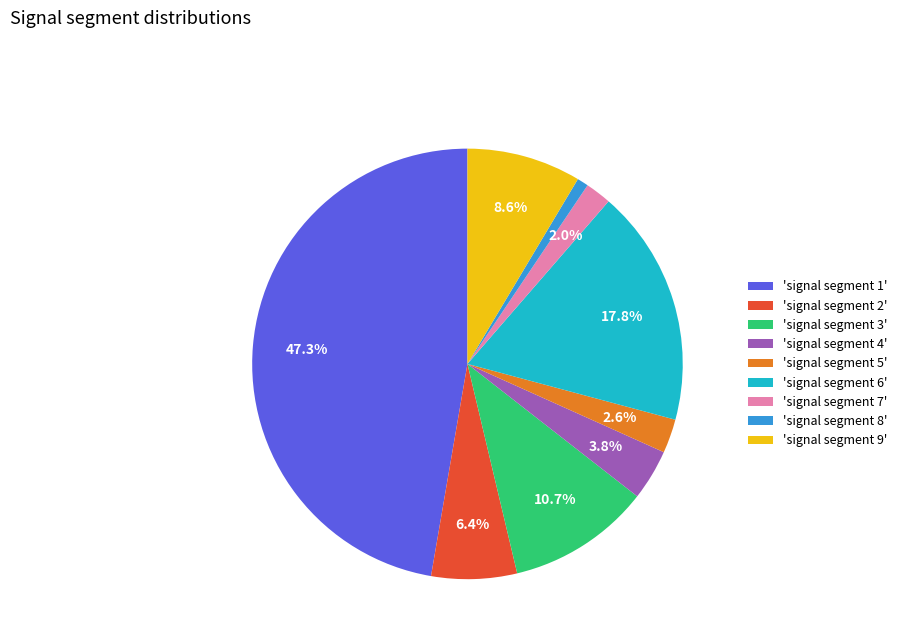

How many segments does this pie chart have?

9